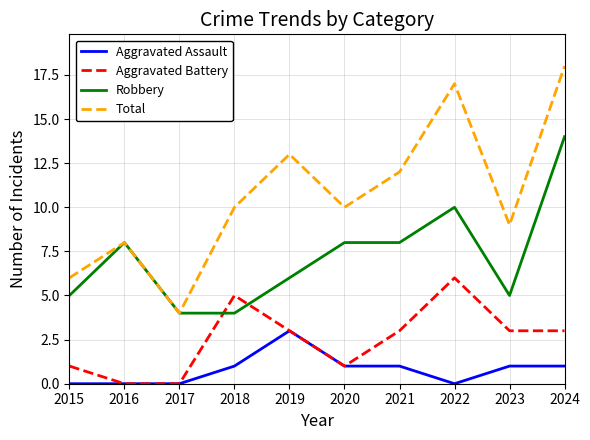

Where does the Aggravated Battery series first go above 3?

2018